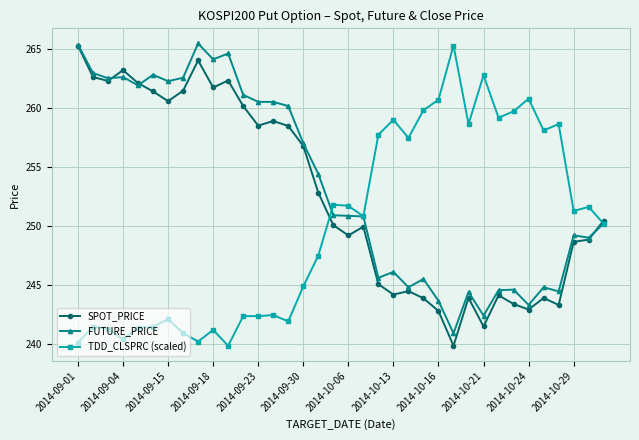

List the series in order of their overall mean, lowest first.

TDD_CLSPRC (scaled), SPOT_PRICE, FUTURE_PRICE